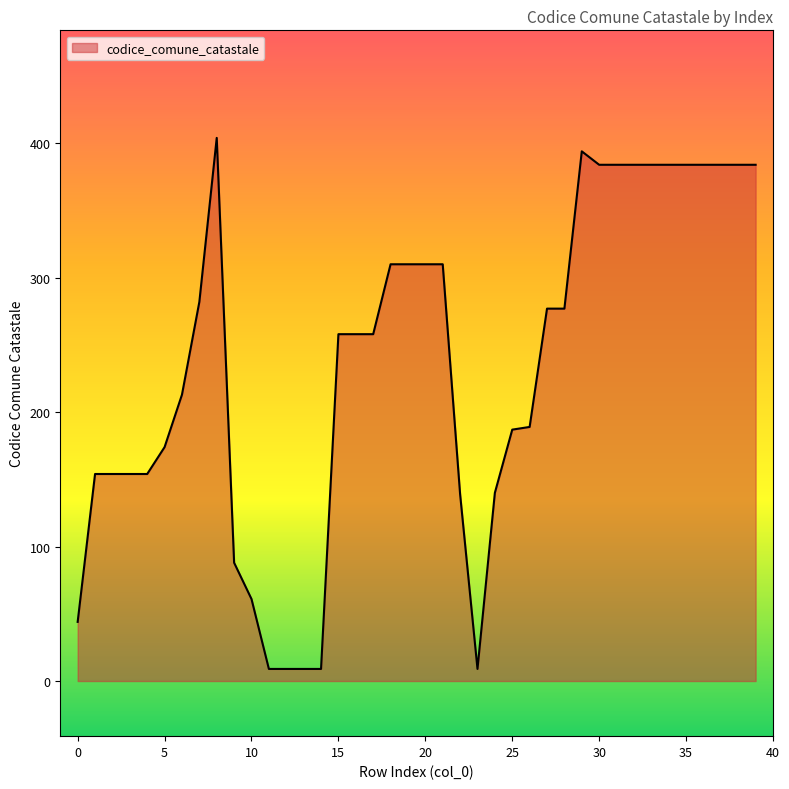

How many distinct data groups are displayed?

1